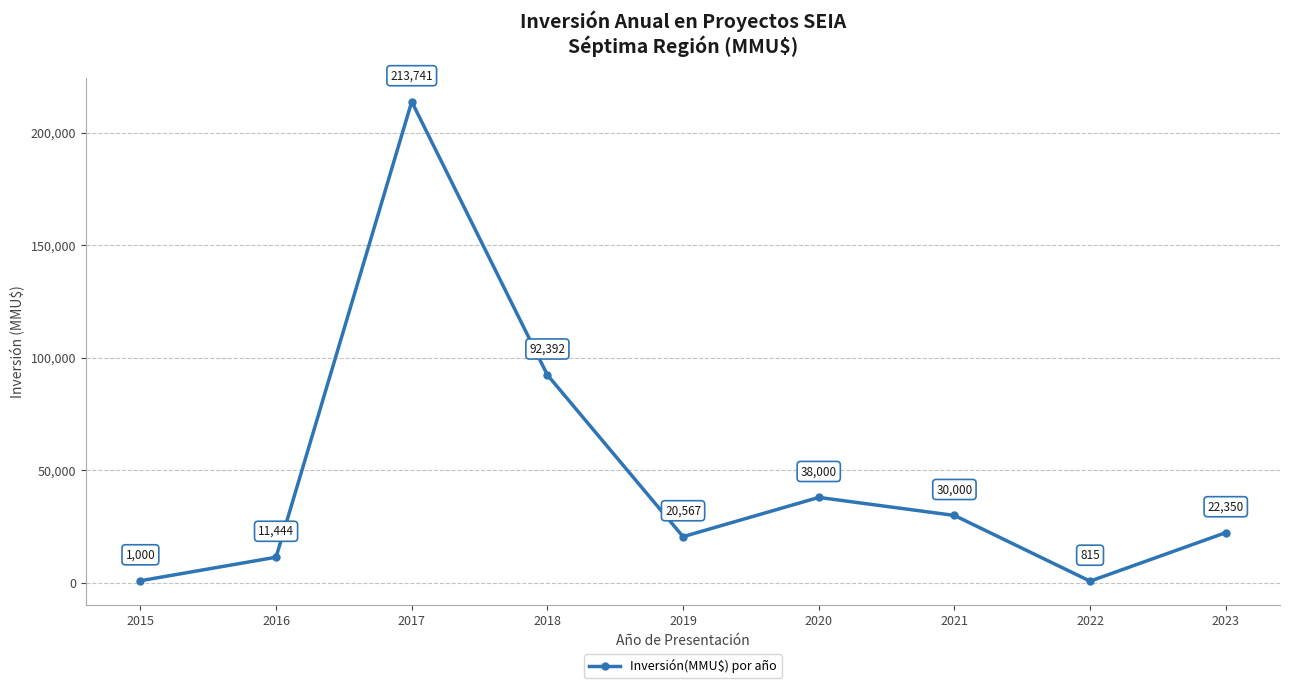

True or false: the data shows 1000 at 2015.

True